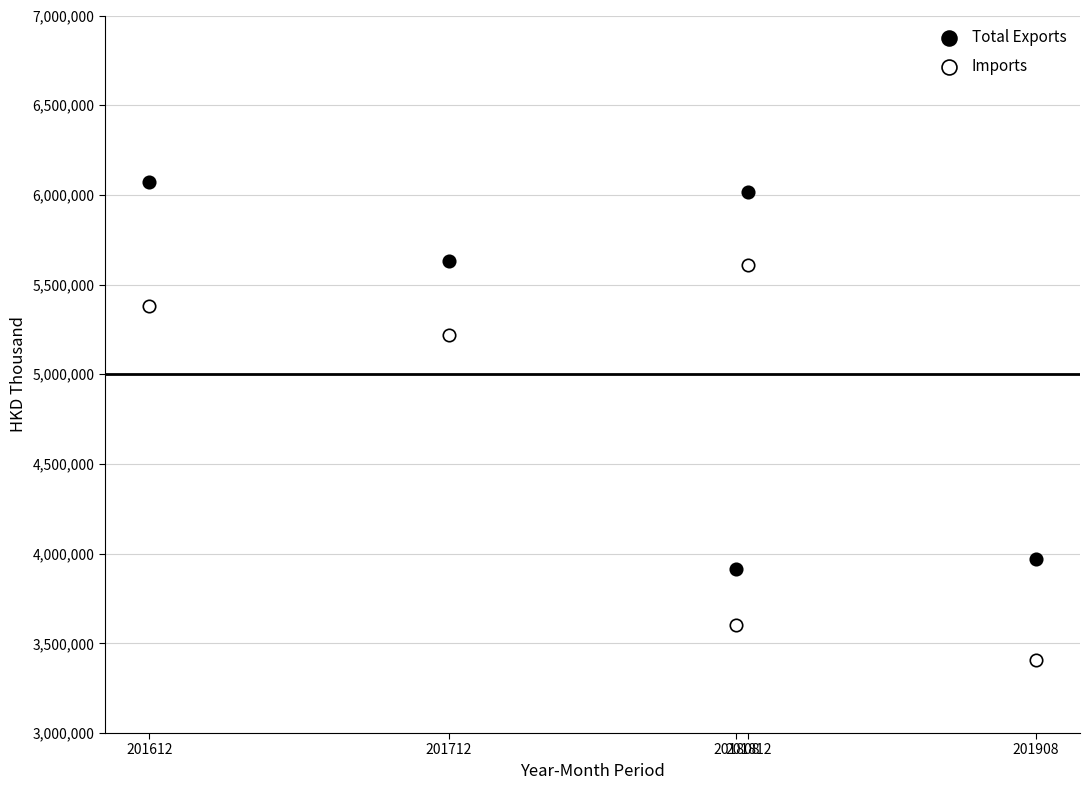

Which series contains the lowest Y value?

Imports